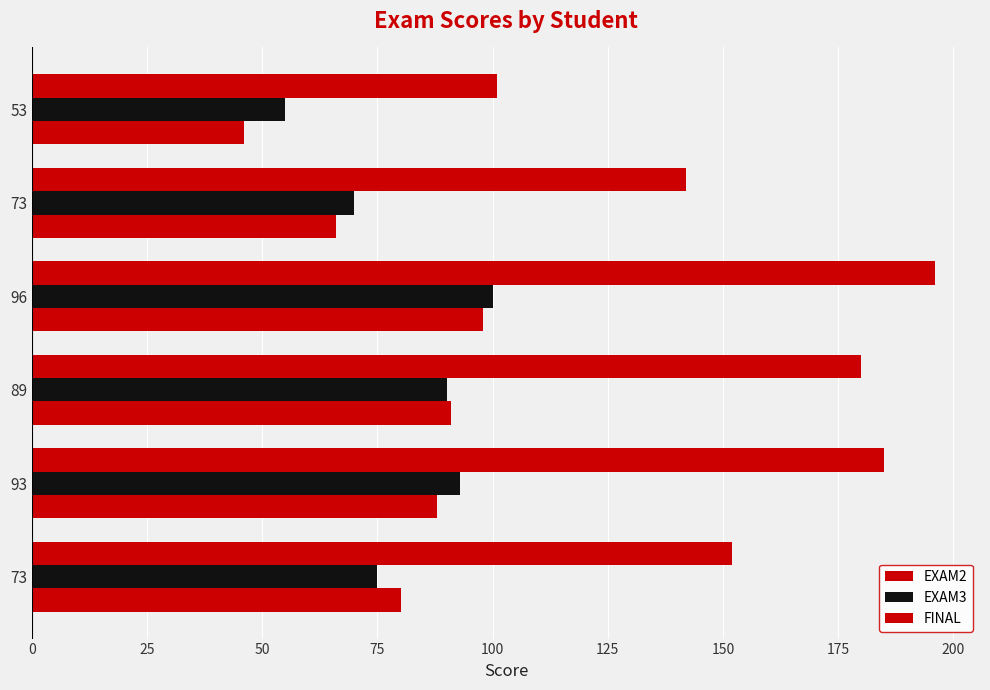

Reading right to left, list all the values displayed in this chart.

EXAM2: 46	66	98	91	88	80
EXAM3: 55	70	100	90	93	75
FINAL: 101	142	196	180	185	152